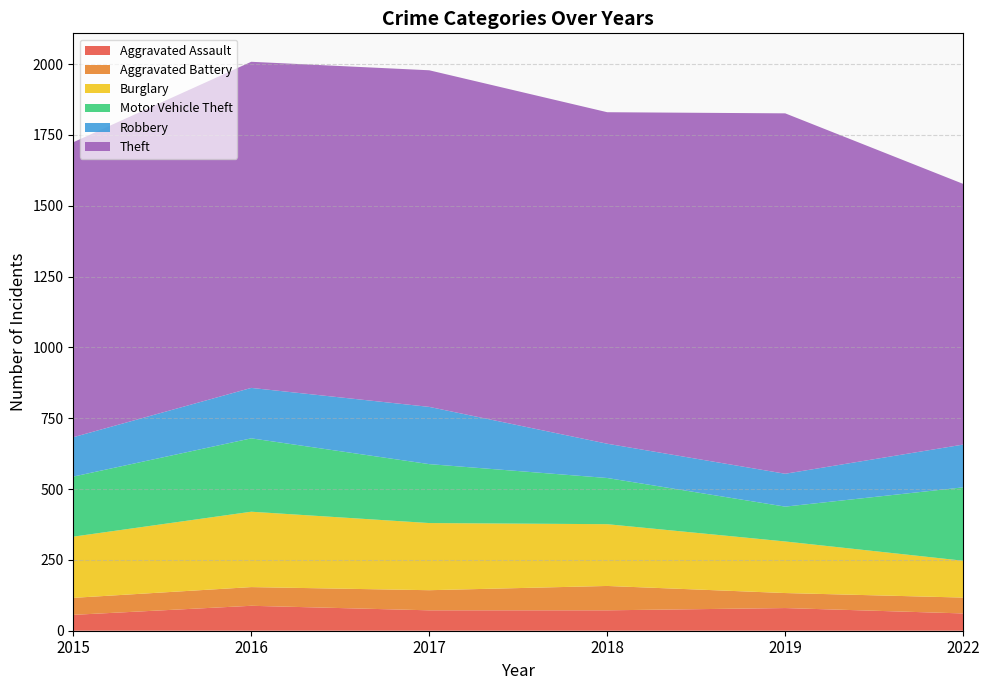

Reading left to right, transcribe all the data shown in this chart.

Aggravated Assault: 2015=56	2016=88	2017=72	2018=72	2019=80	2022=61
Aggravated Battery: 2015=60	2016=66	2017=71	2018=86	2019=53	2022=56
Burglary: 2015=216	2016=266	2017=237	2018=218	2019=182	2022=130
Motor Vehicle Theft: 2015=212	2016=259	2017=208	2018=163	2019=123	2022=259
Robbery: 2015=139	2016=178	2017=202	2018=121	2019=116	2022=151
Theft: 2015=1041	2016=1151	2017=1188	2018=1170	2019=1272	2022=920